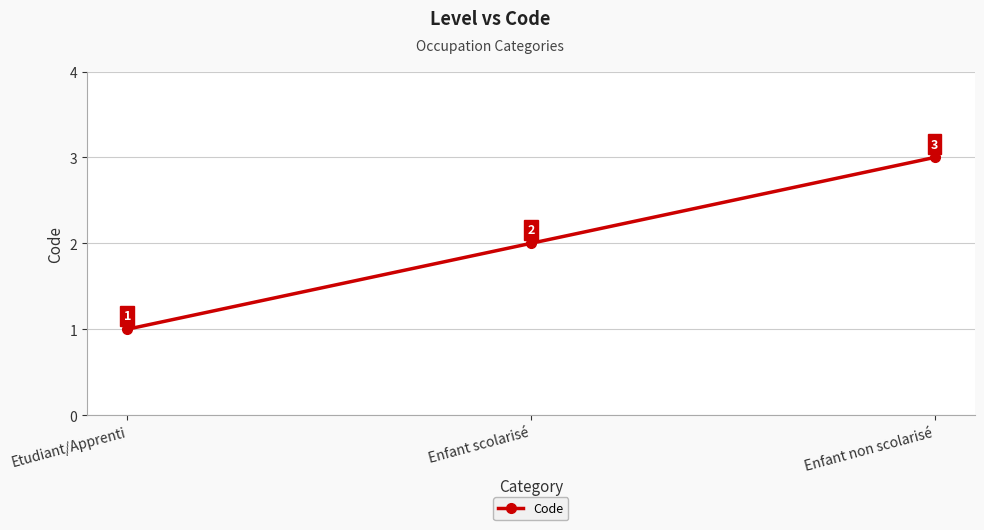

Which category has the lowest value across all series?

Etudiant/Apprenti